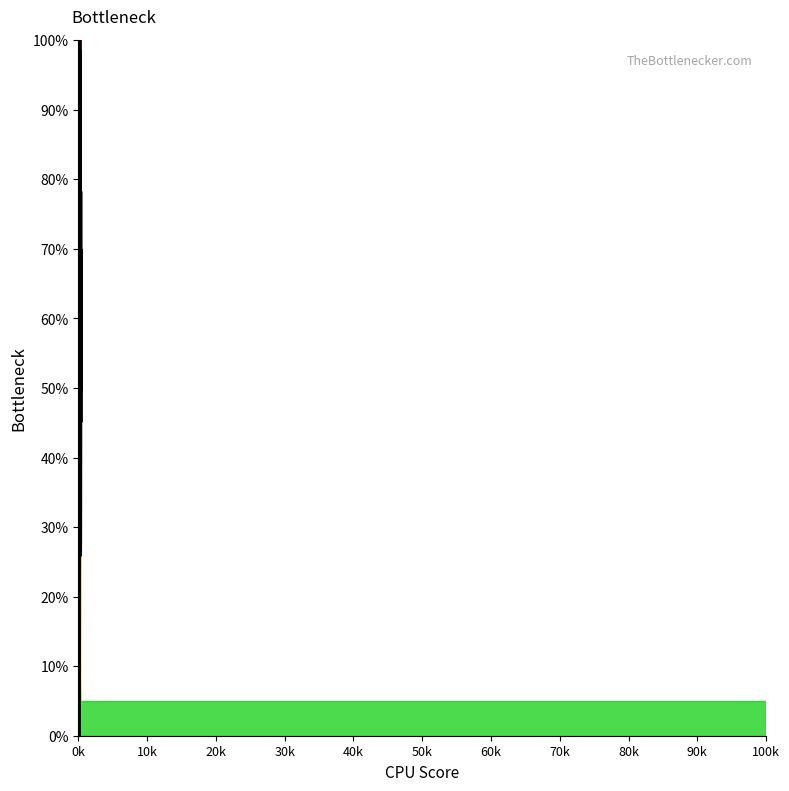

Does the chart display data point markers on the line(s)?

No